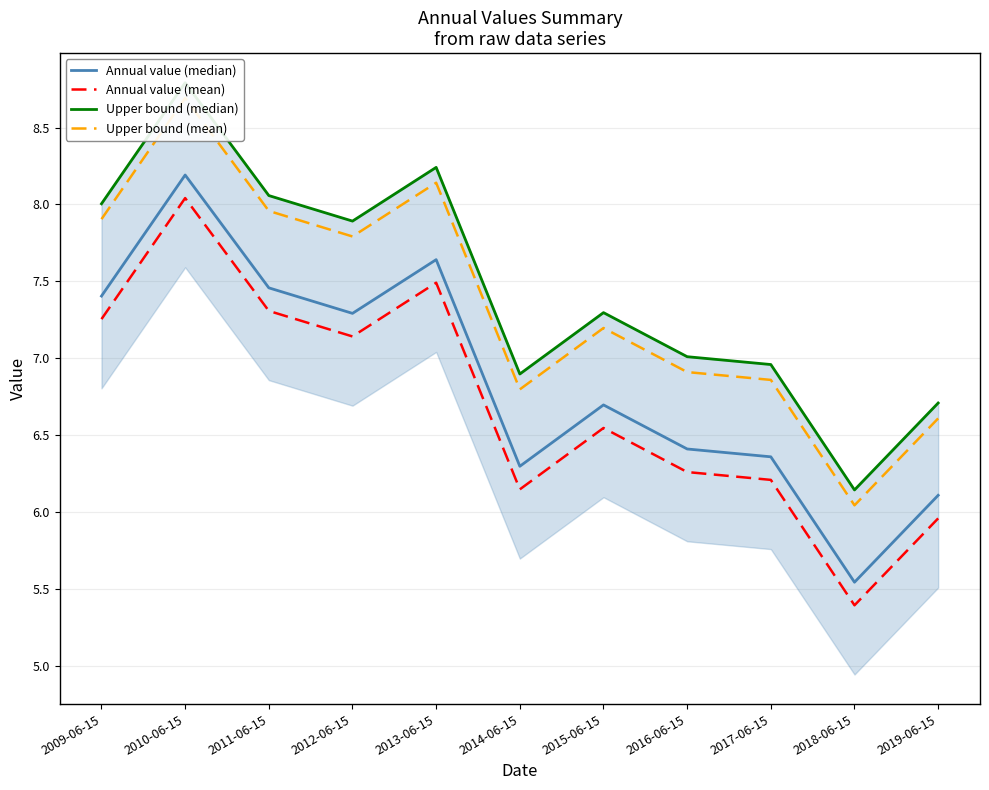

How many series are shown in this chart?

4